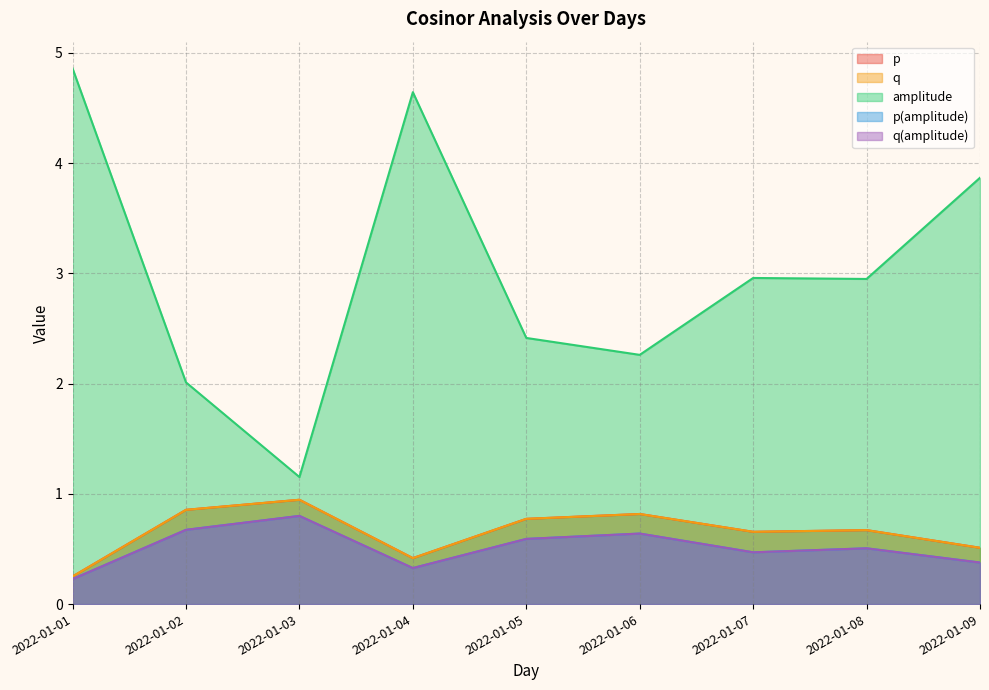

Rank the series at 2022-01-07 from highest to lowest value.

amplitude, p, q, p(amplitude), q(amplitude)